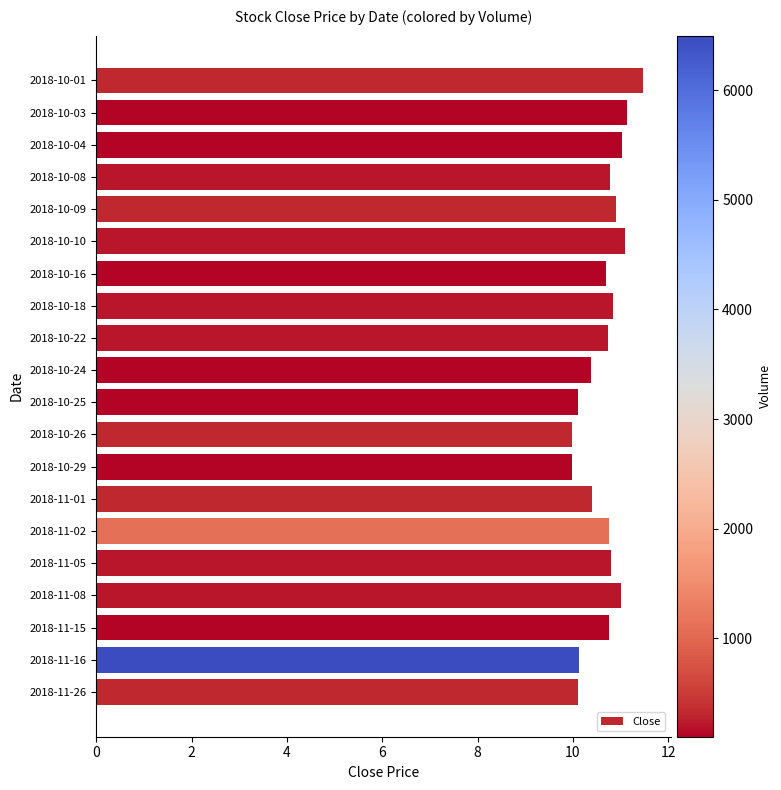

Are the bars horizontal?

Yes